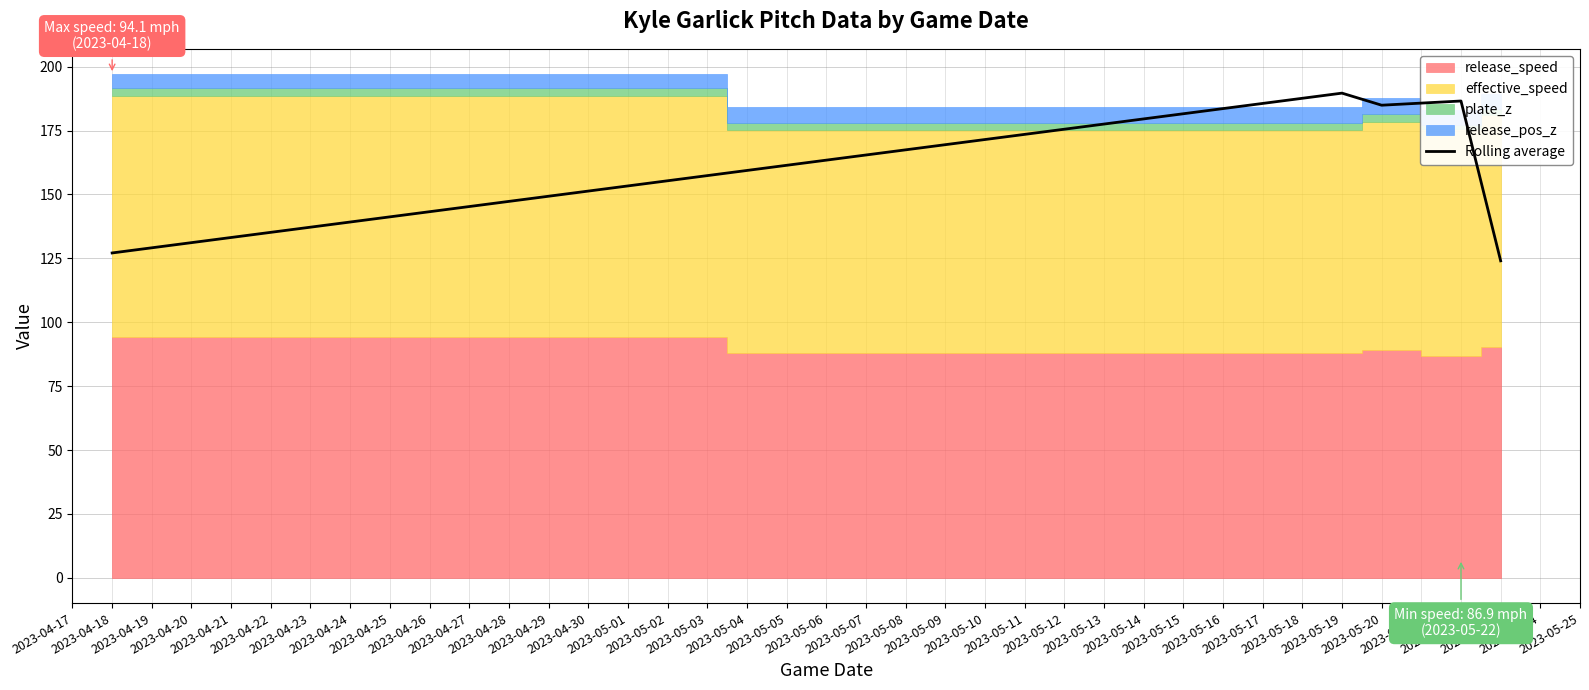

How many categories are shown in the chart?

5